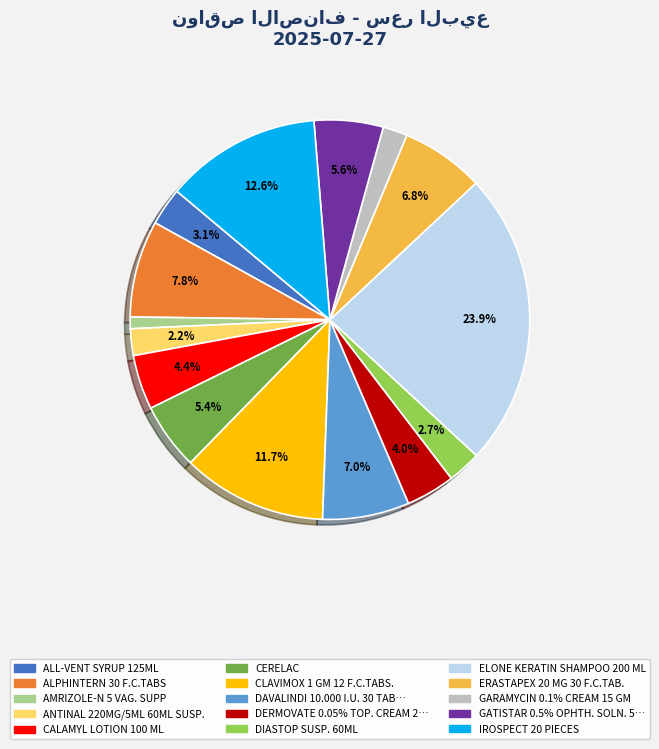

How many segments does this pie chart have?

15